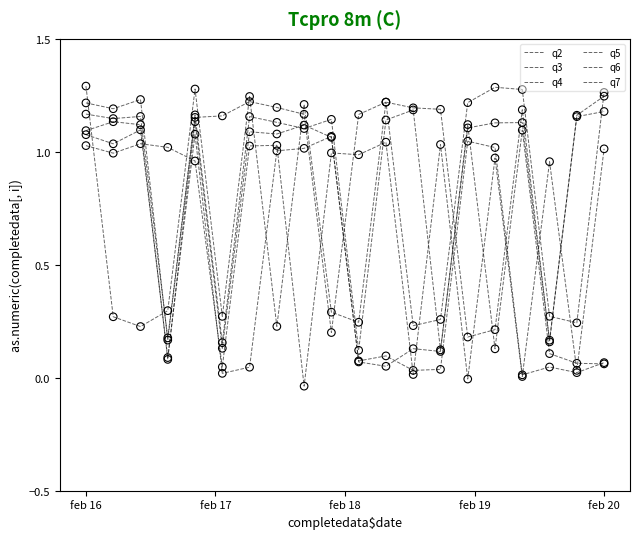

At how many categories does at least one series exceed 0?

20